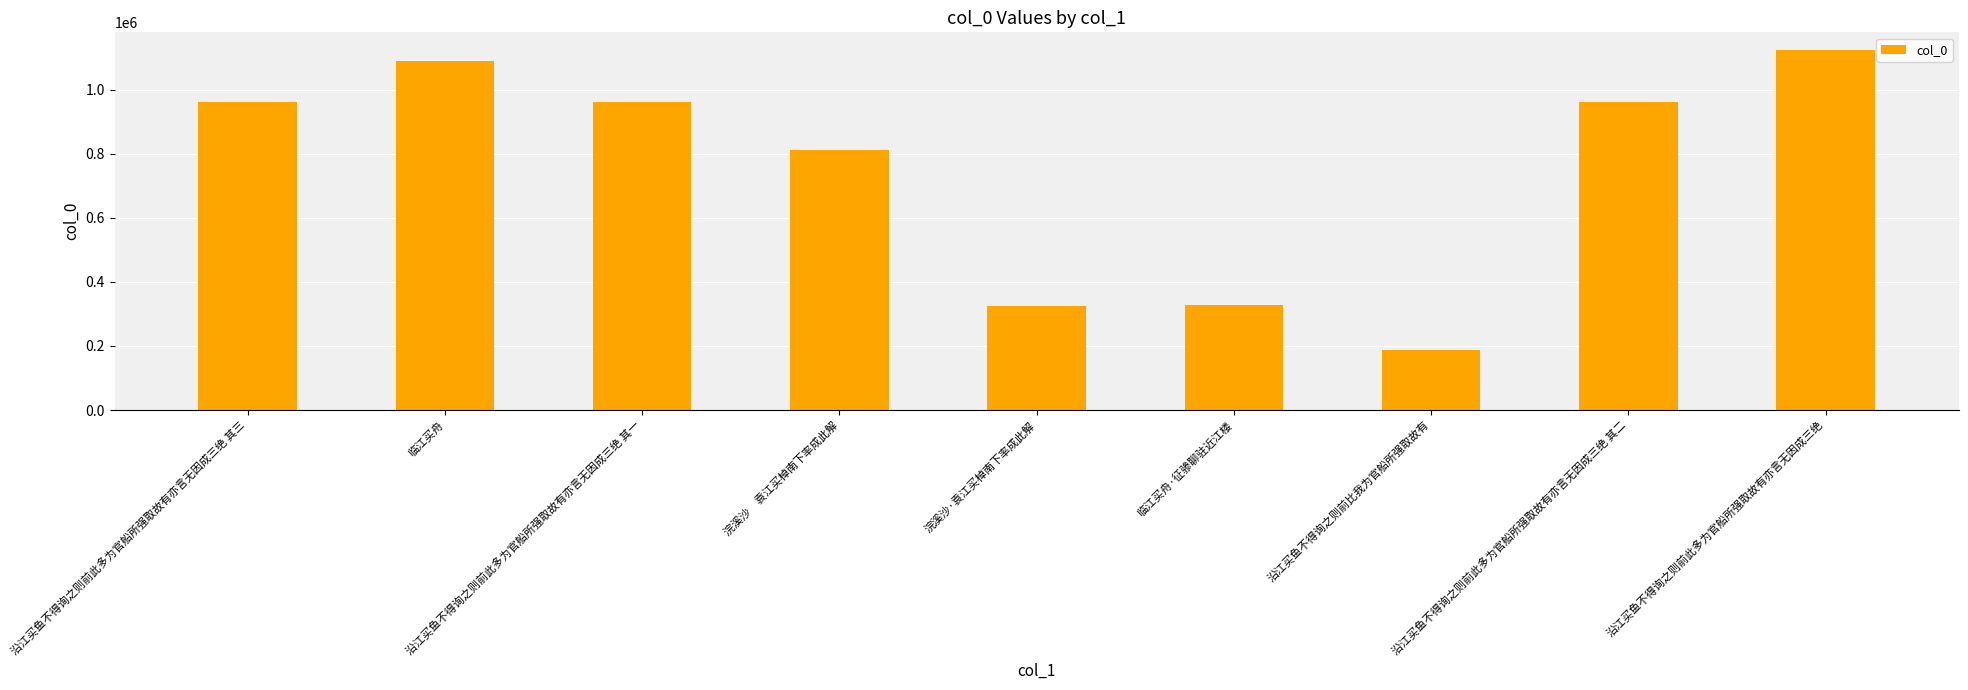

At which label is the value closest to 654714?

浣溪沙　袁江买棹南下率成此解